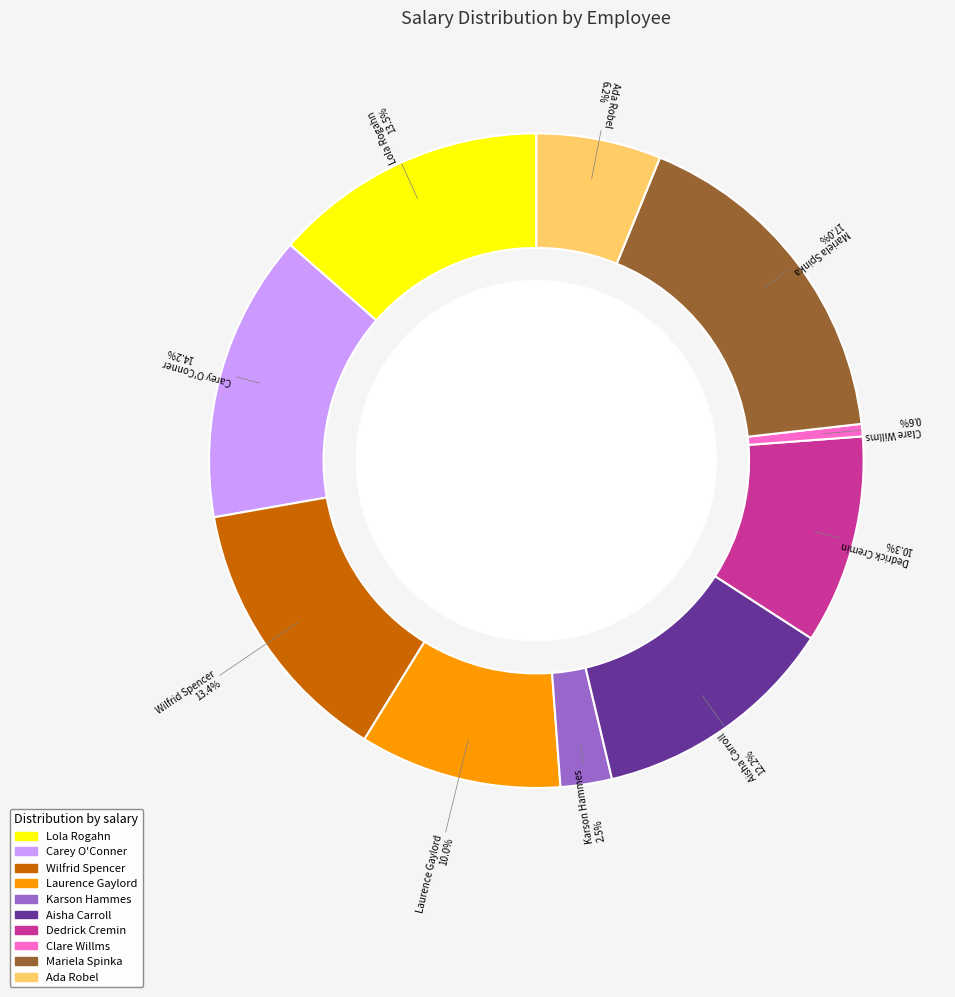

Does Laurence Gaylord represent more than half of the total?

No